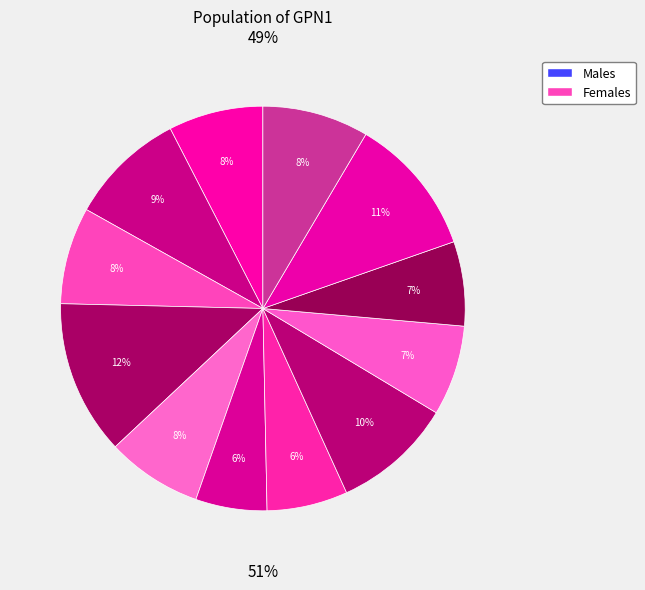

How many segments does this pie chart have?

12